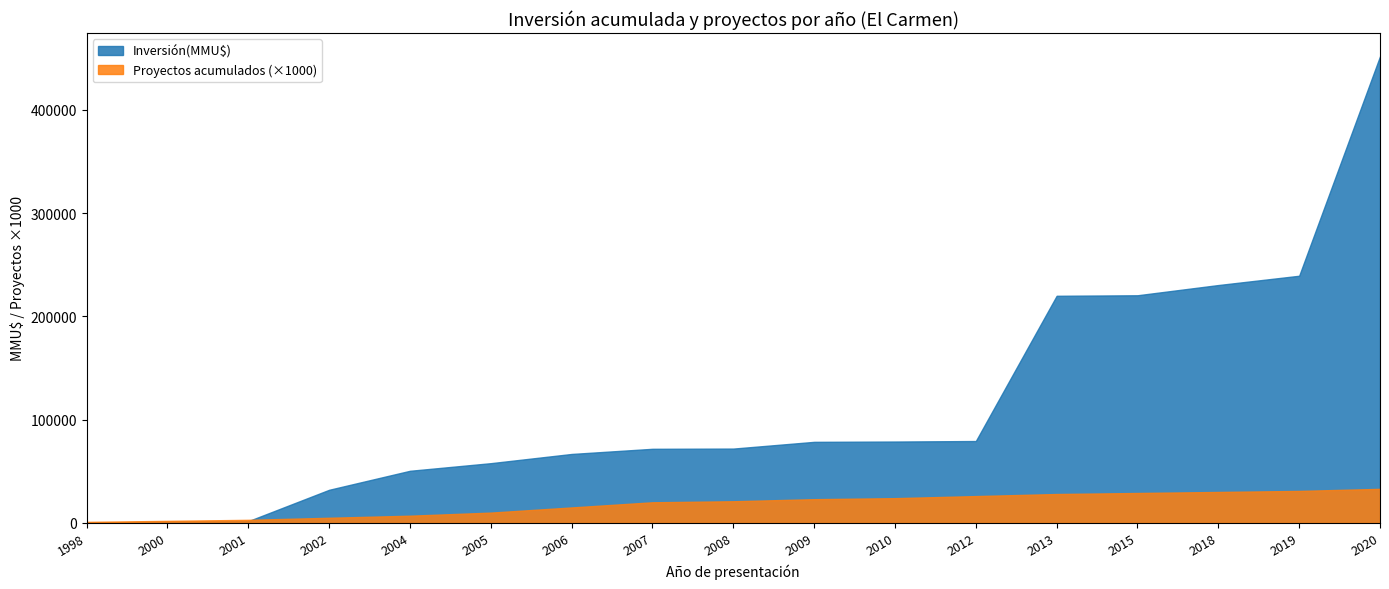

Does the chart have visible grid lines?

No